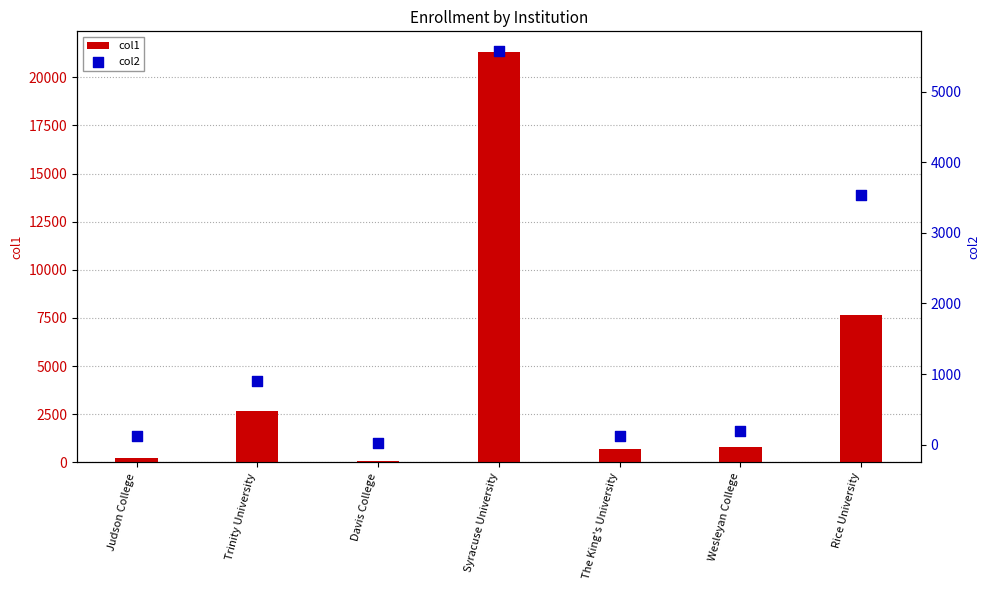

Which series reaches the maximum Y coordinate?

col1